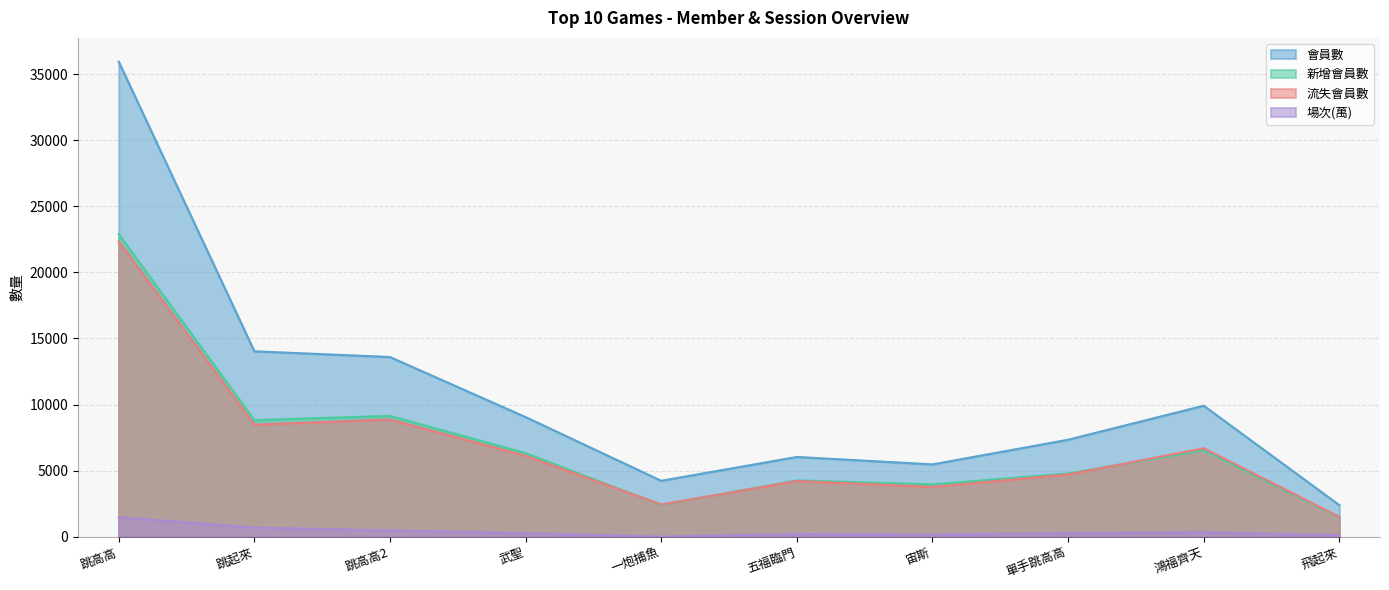

How many data points in 場次(萬) are above 261?

5